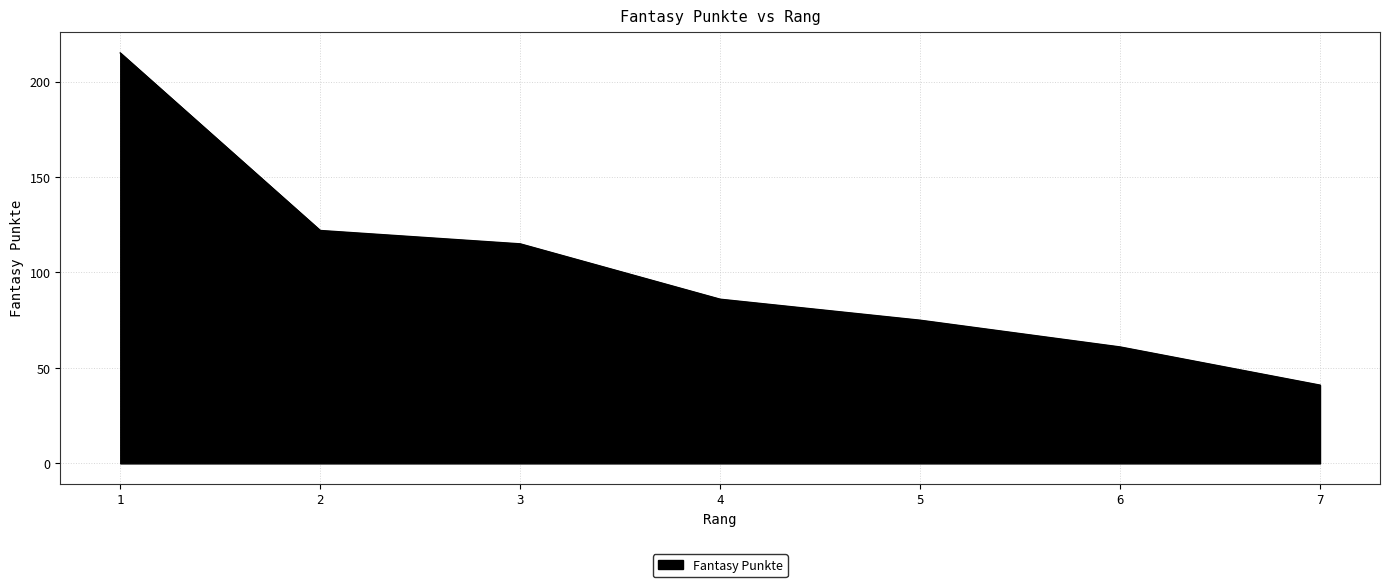

Is it true that the value at 5 is 75?

True